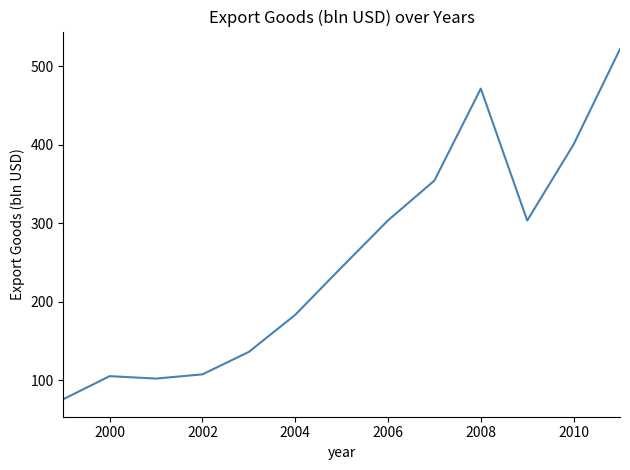

What is the smallest value displayed?

75.6